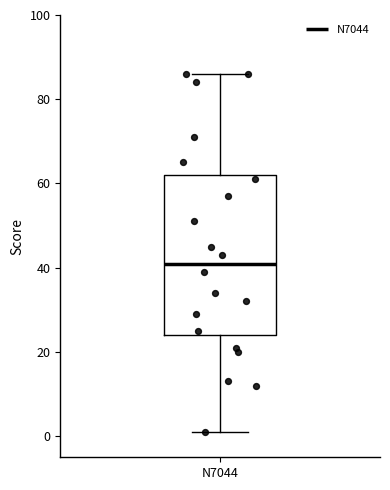

Read this box plot against the y-axis: the position of the median line, the range covered by the box, and the ends of both whiskers. The values are not printed on the chart, so give them approximately, as read against the axis.

median 42, box 24 to 62, whiskers 2 to 86